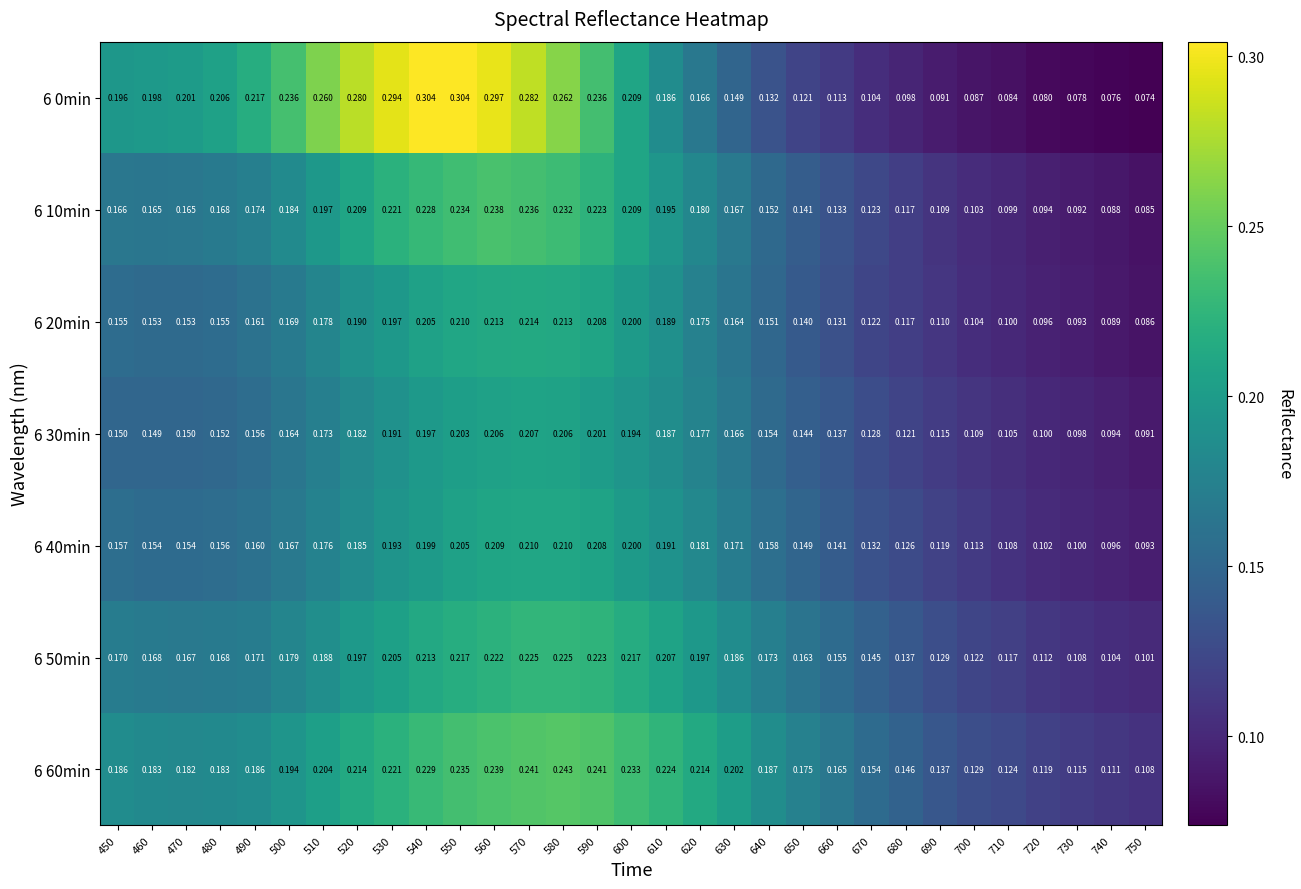

Is the value of 6 10min at 560 greater than the value of 6 30min at 500?

Yes